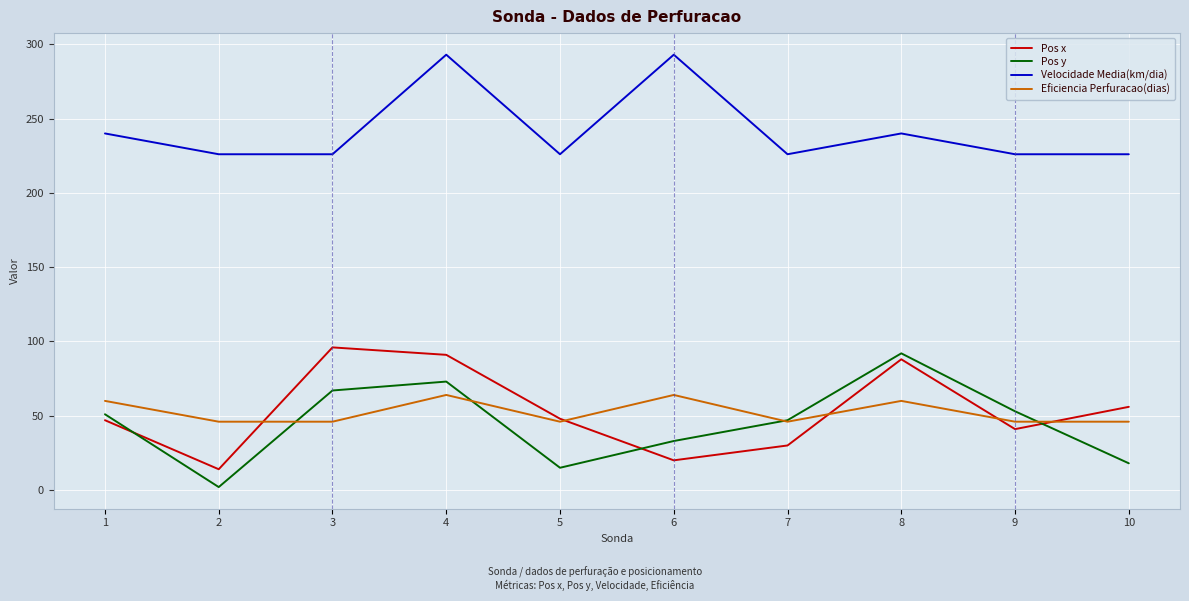

What is the minimum value for Velocidade Media(km/dia)?

226